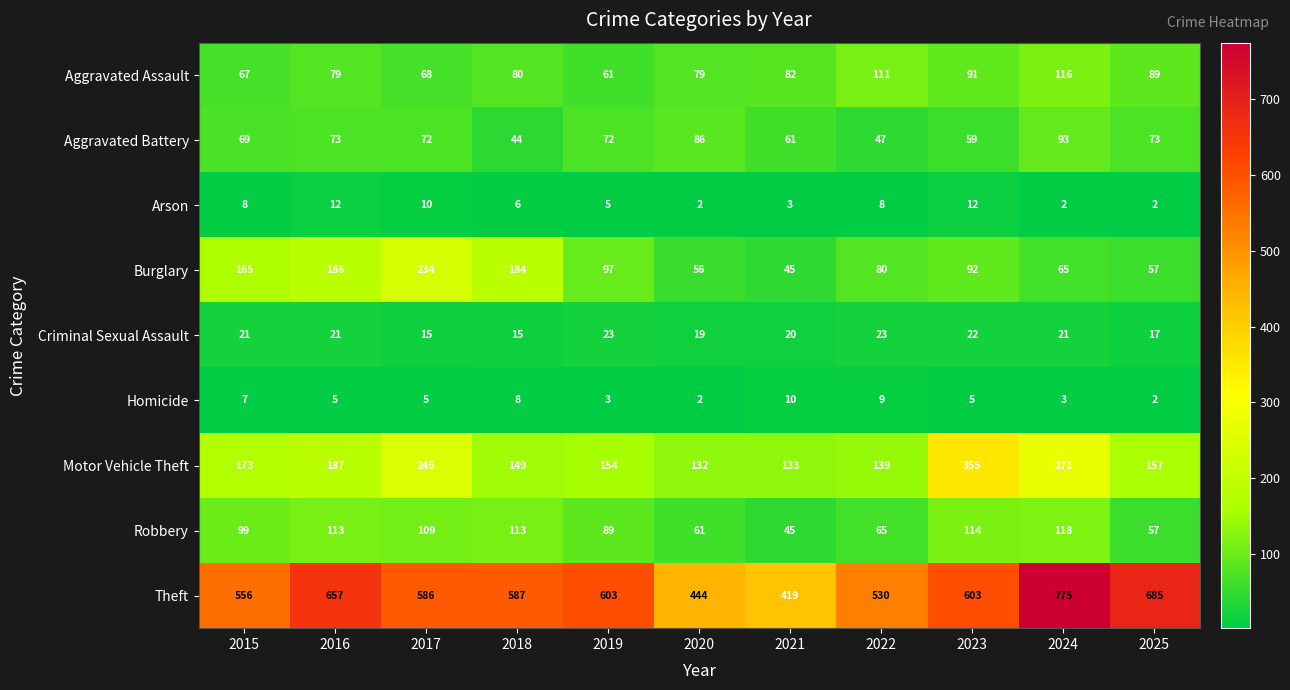

At how many categories does at least one series exceed 426?

10